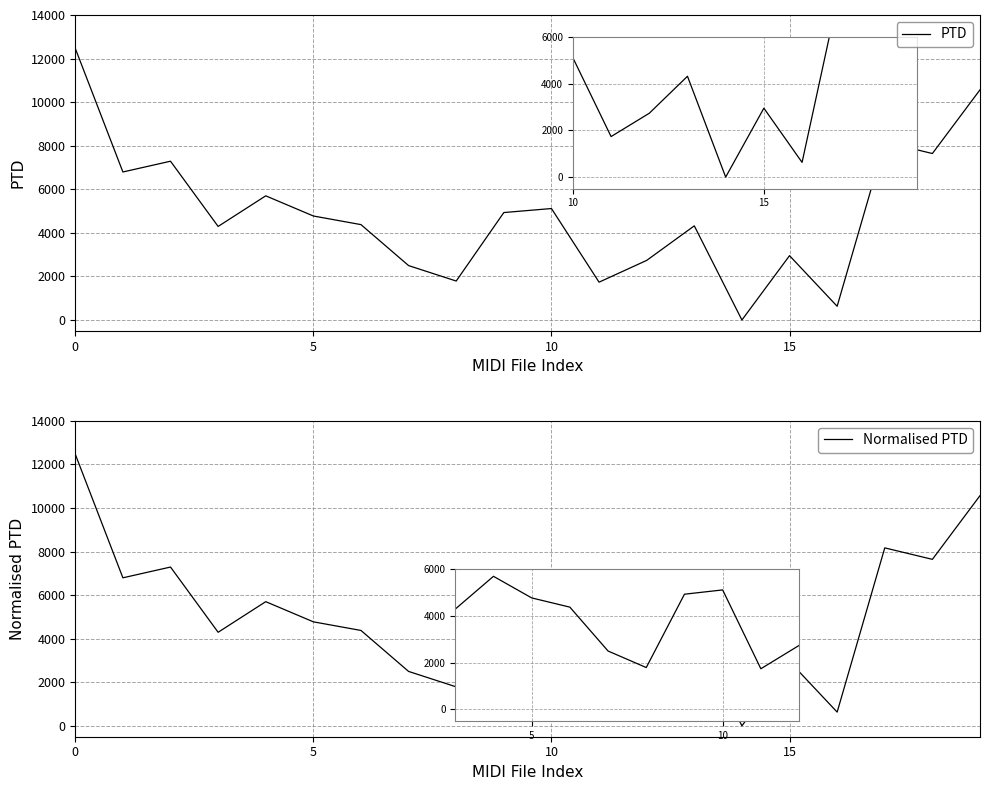

The Normalised PTD series shows 1616.2 at 9. True or false?

False